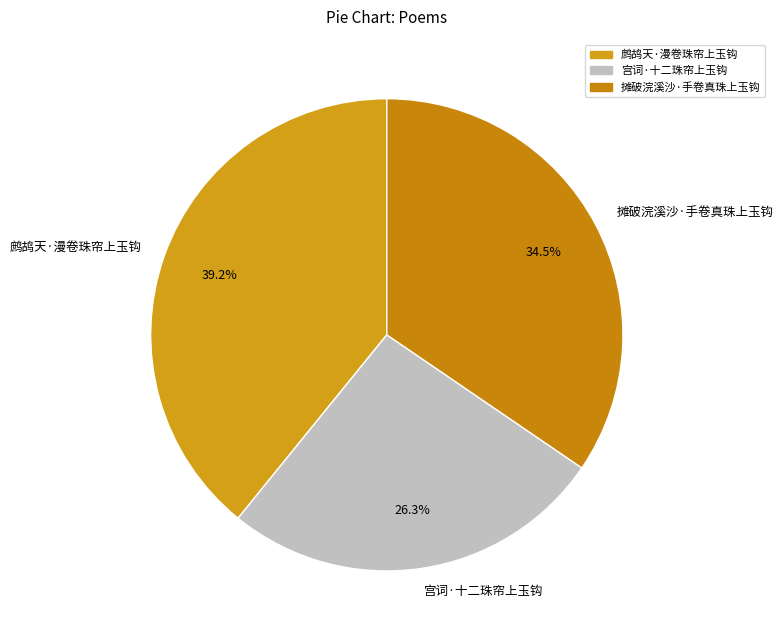

Which slice is the smallest?

宫词·十二珠帘上玉钩